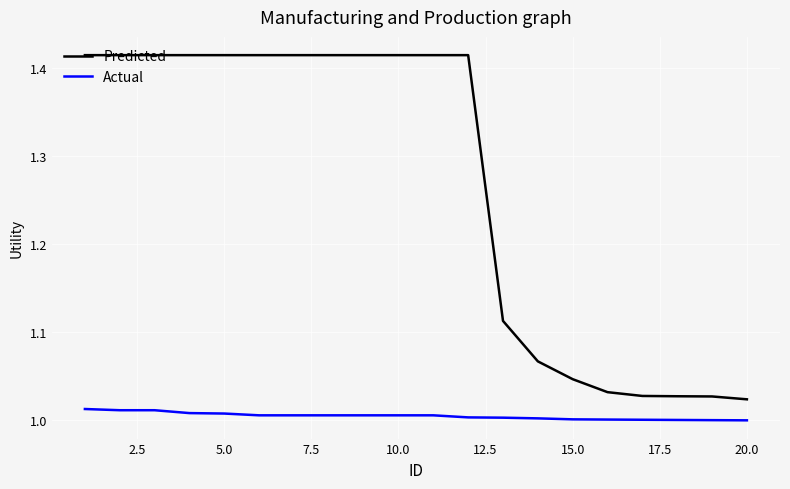

True or false: Actual and Predicted cross at least once.

False